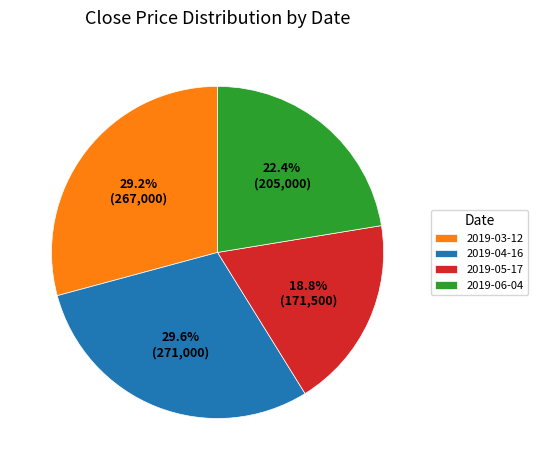

What is the ratio of the value at 2019-06-04 to the value at 2019-03-12?

0.8